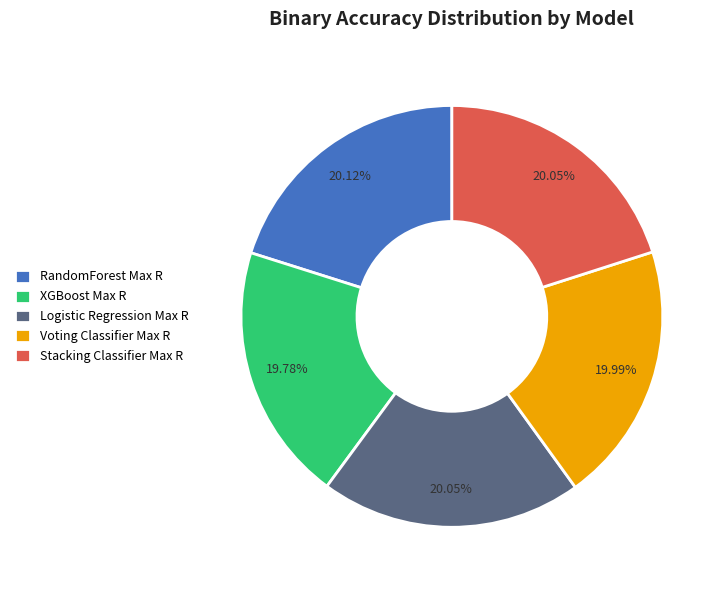

To the nearest percent, what percentage of the pie is Logistic Regression Max R?

20%